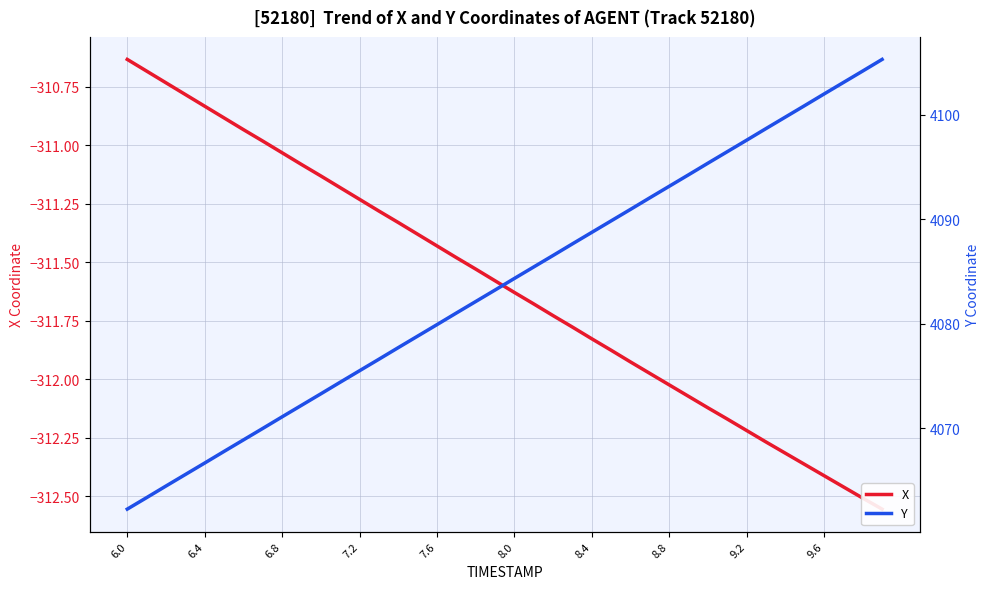

Which series has the widest spread of values?

Y